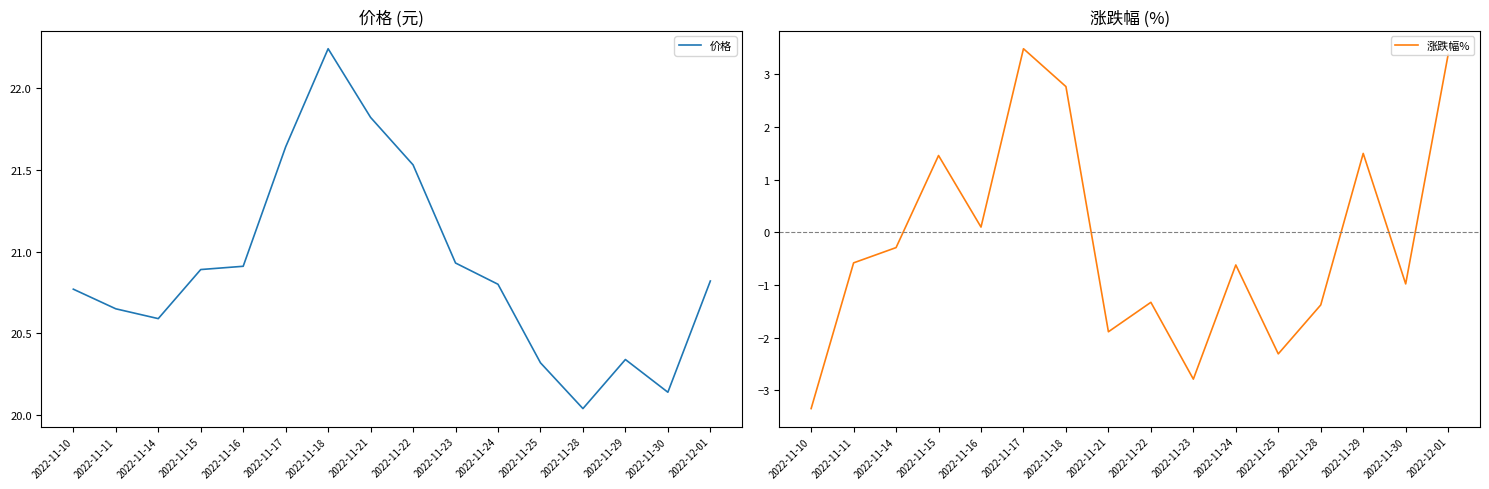

Rank the series at 2022-11-15 from highest to lowest value.

价格, 涨跌幅%